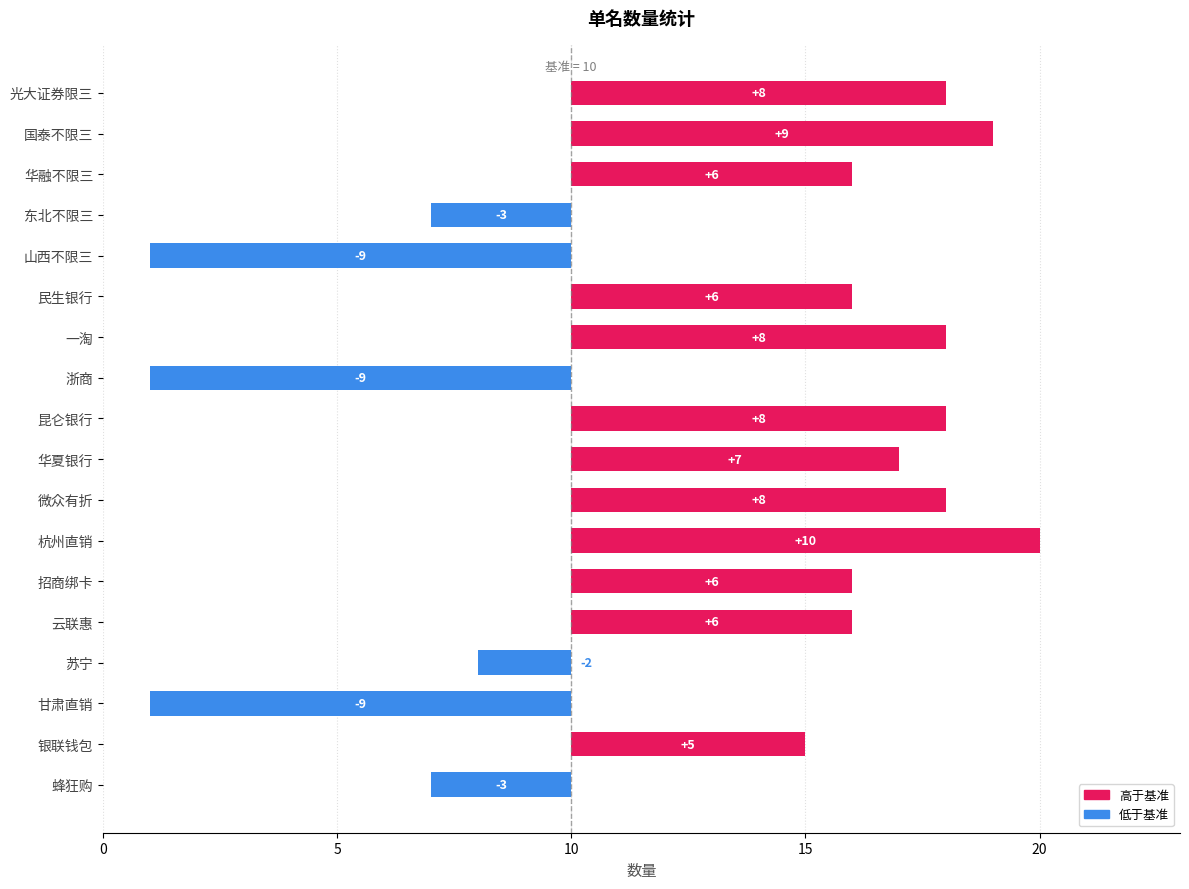

What value does the data have at 微众有折?

18